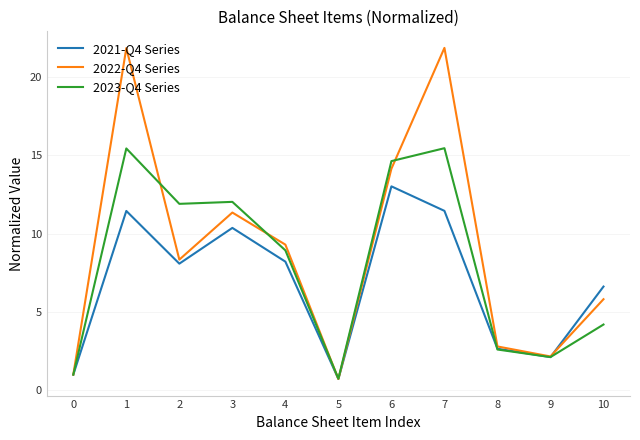

What is the spread (max minus min) of values at 6?

1.6